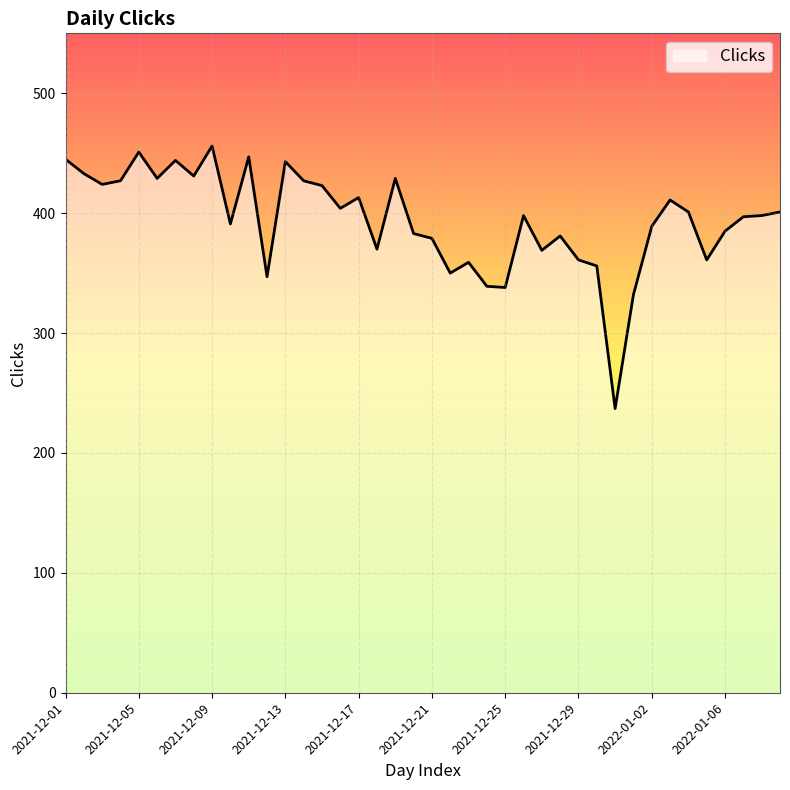

What is the smallest value displayed?

237